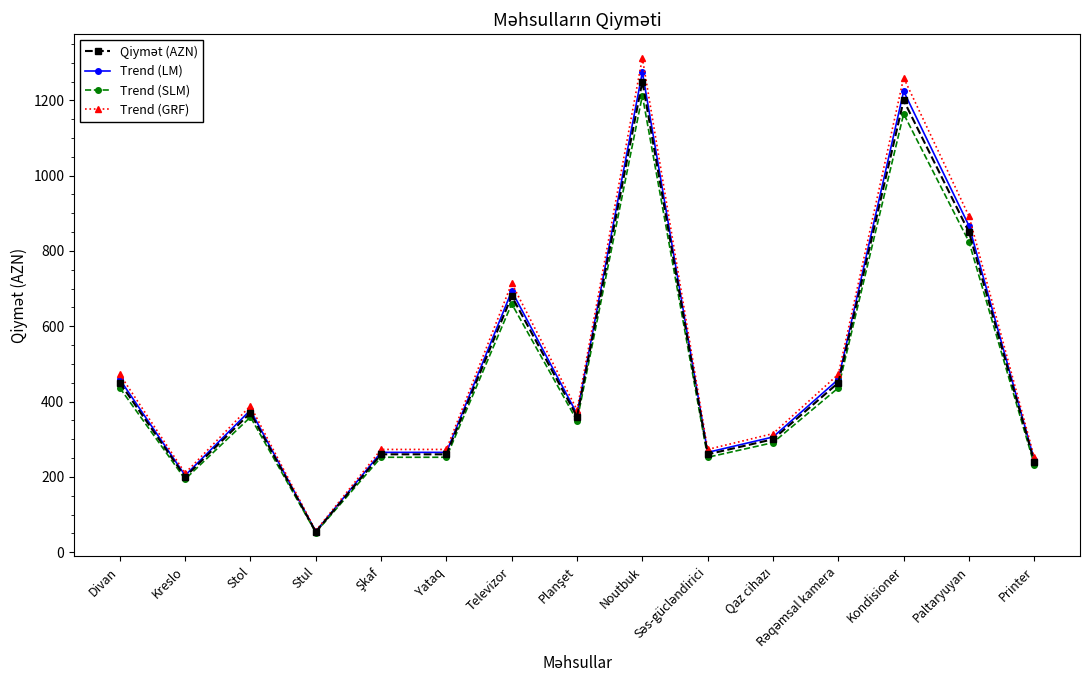

True or false: Trend (LM) has more than 1 points higher than both neighbors.

True